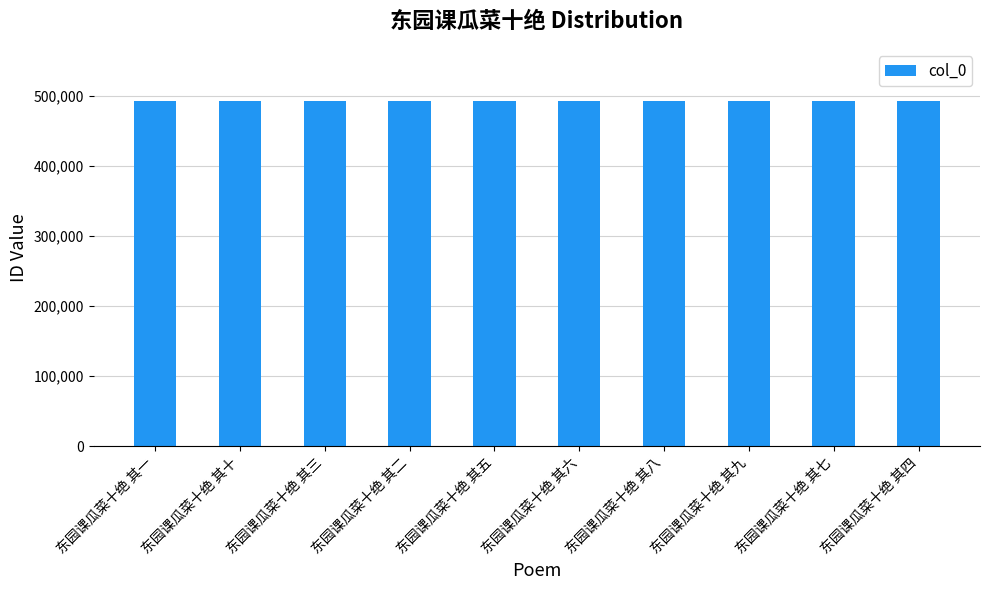

What is the maximum value shown in the chart?

492864